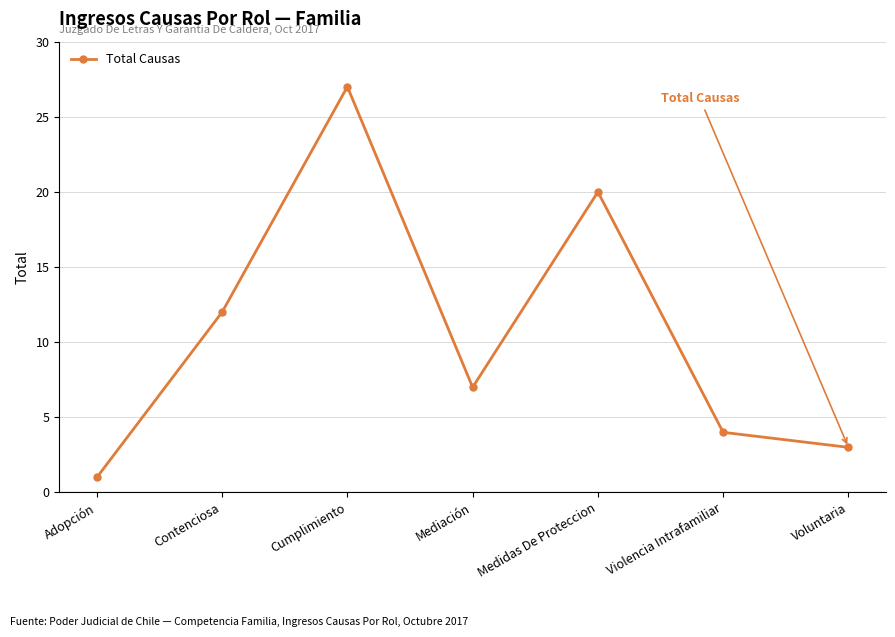

How many values are below 7?

3